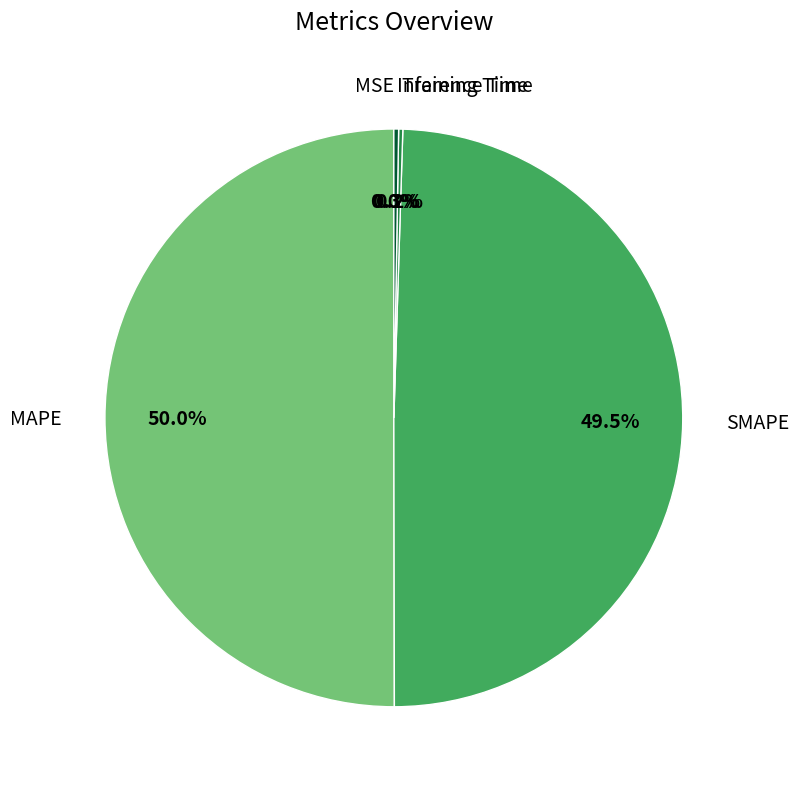

To the nearest percent, what is the average slice percentage?

20%